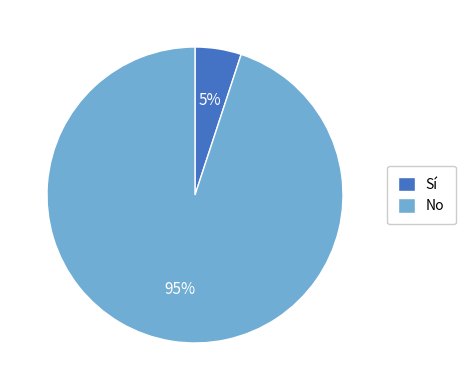

Which has a higher value, No or Sí?

No